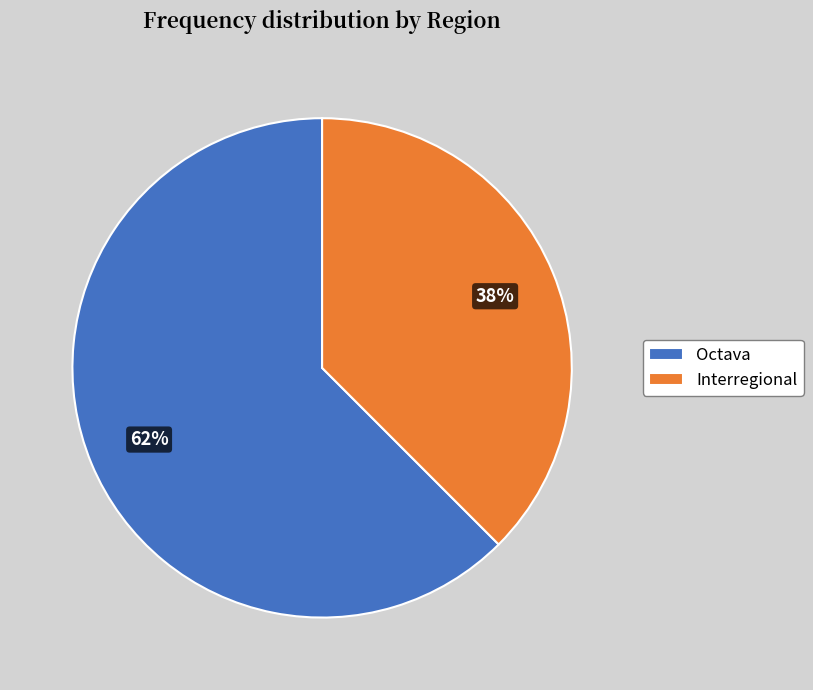

Which category has the biggest portion of the pie?

Octava